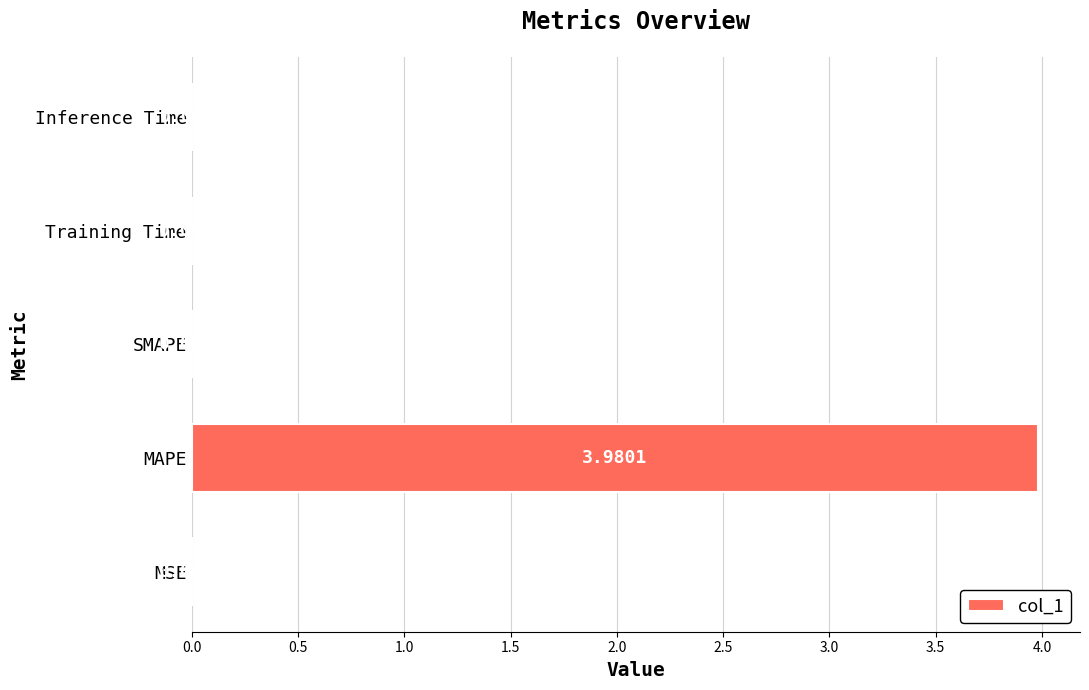

Which category has the highest value across all series?

MAPE